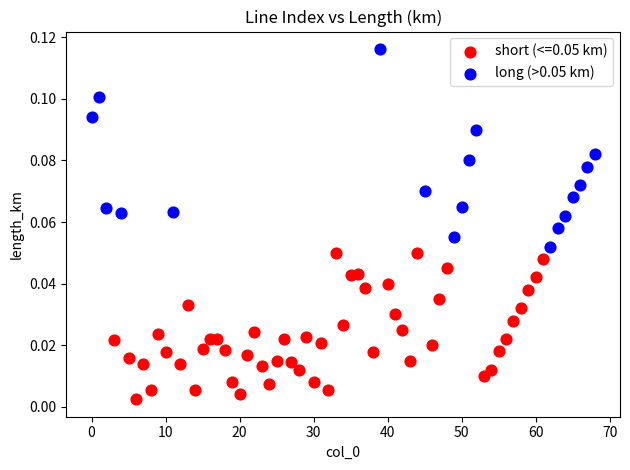

Which series reaches the maximum Y coordinate?

long (>0.05 km)